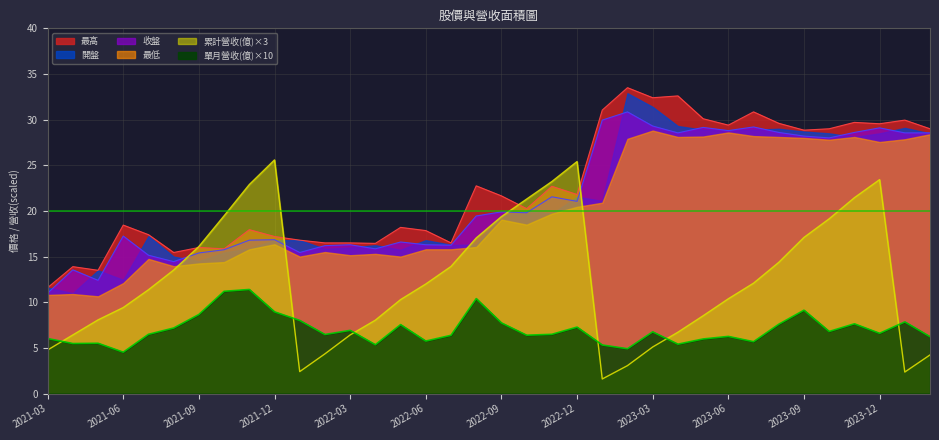

How many lines are shown in the chart?

6